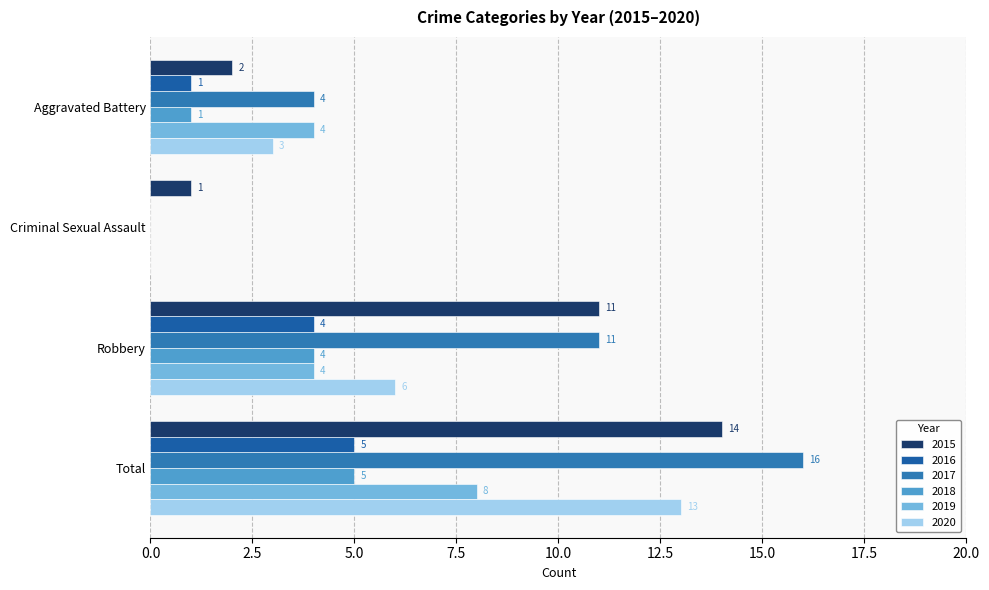

Count the number of data series in this chart.

6